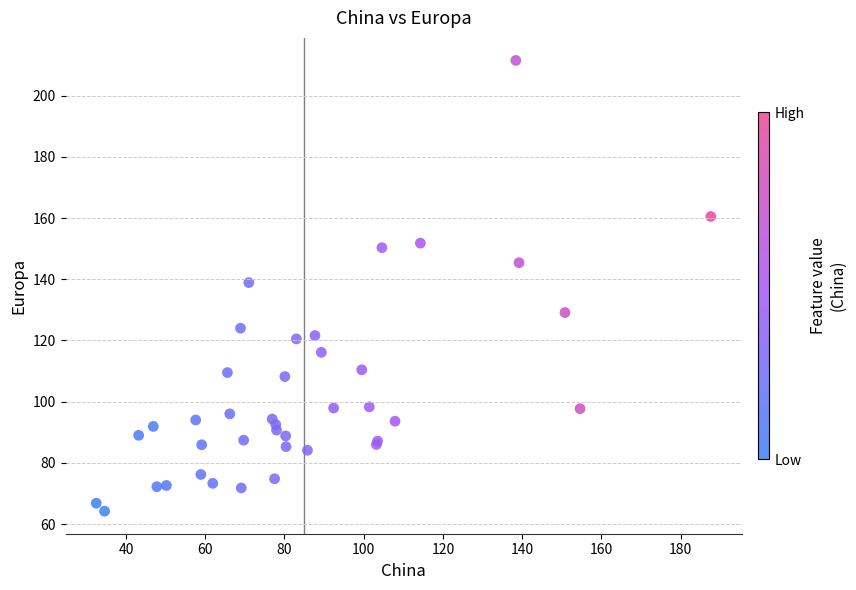

What Y value in the scatter plot is closest to 137?

138.9